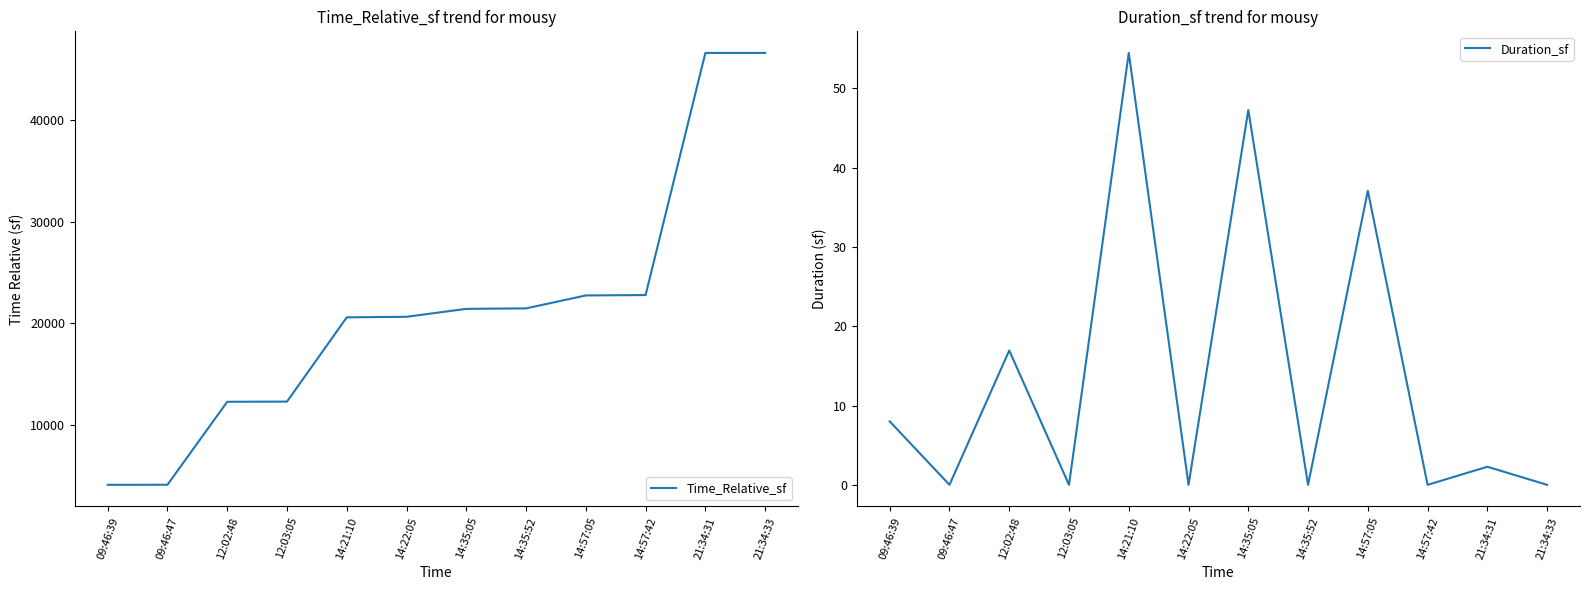

True or false: Time_Relative_sf and Duration_sf intersect in this chart.

False